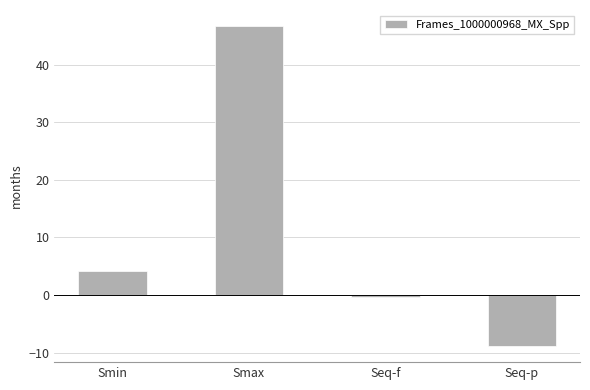

How many data points are above 4?

2